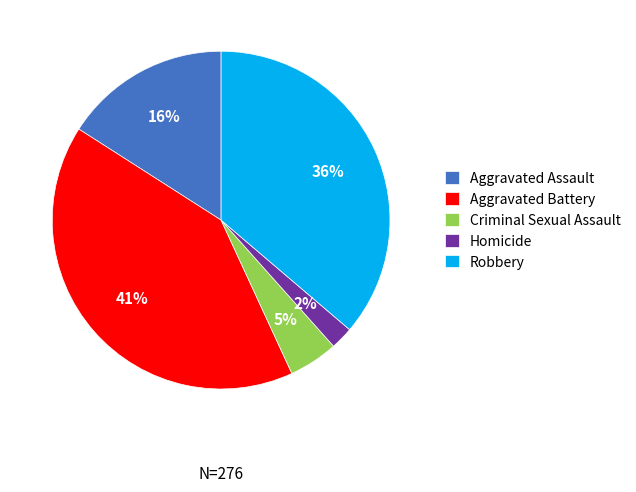

To the nearest percent, what portion does Aggravated Assault represent?

16%